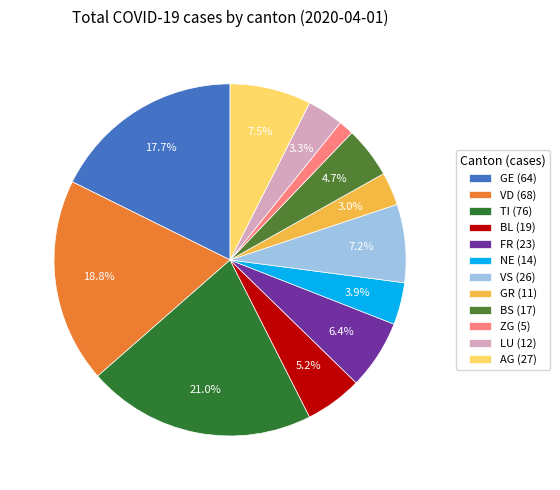

Count the number of slices in the pie.

12